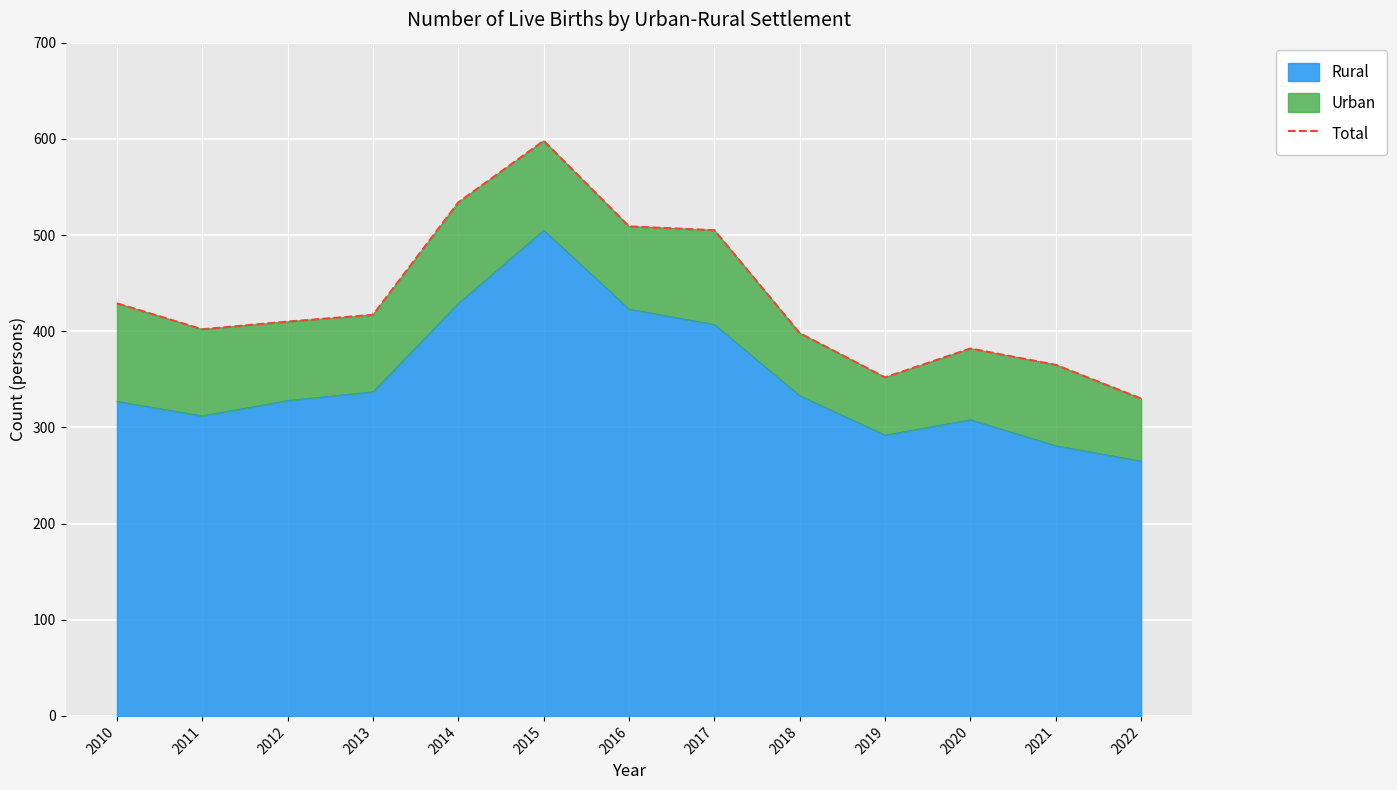

What is the difference between the maximum and second lowest values?

246